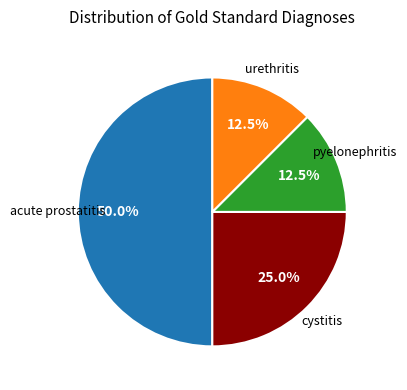

How many slices are in this pie chart?

4